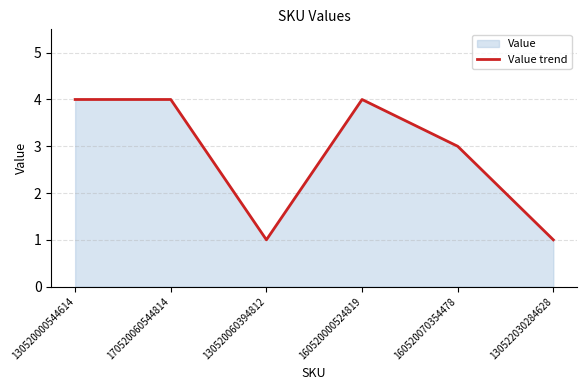

How many values are below 4?

3